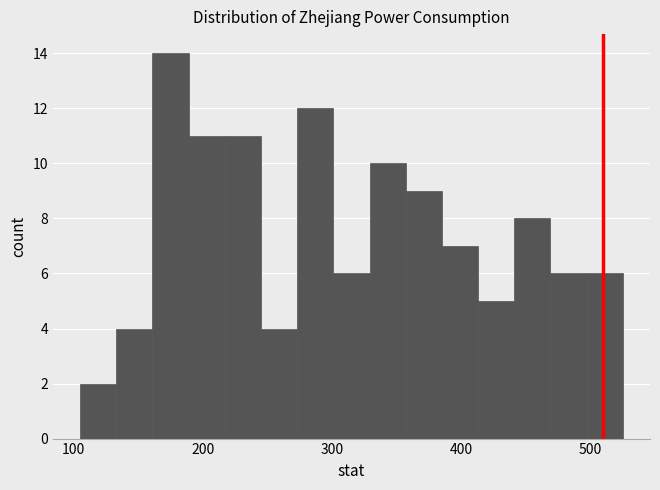

Around what value on the x-axis is the tallest bar? Give the approximate position of its centre, as read against the axis.

180